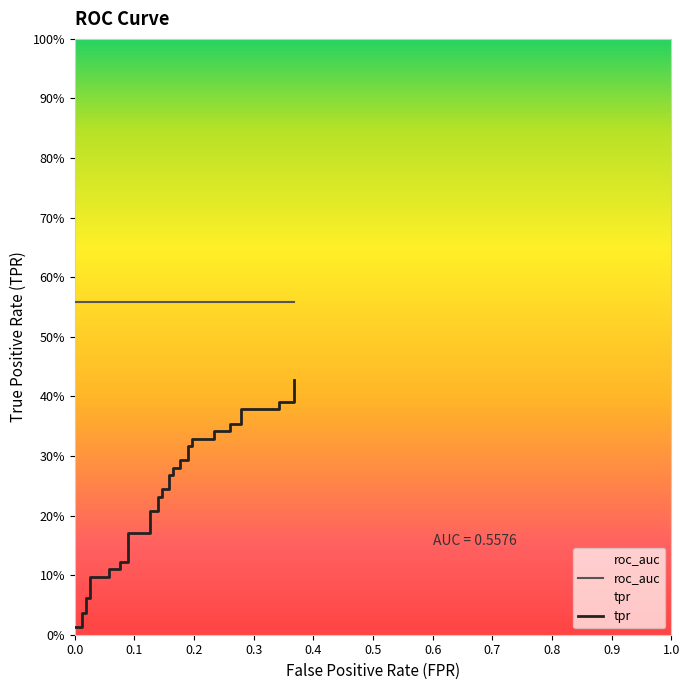

What is the value of the 39th point from the left?

0.4